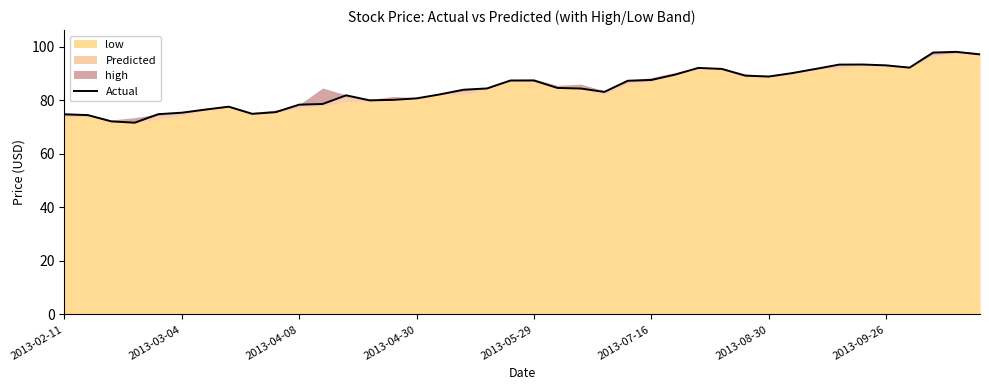

Where does the data first go above 84?

18